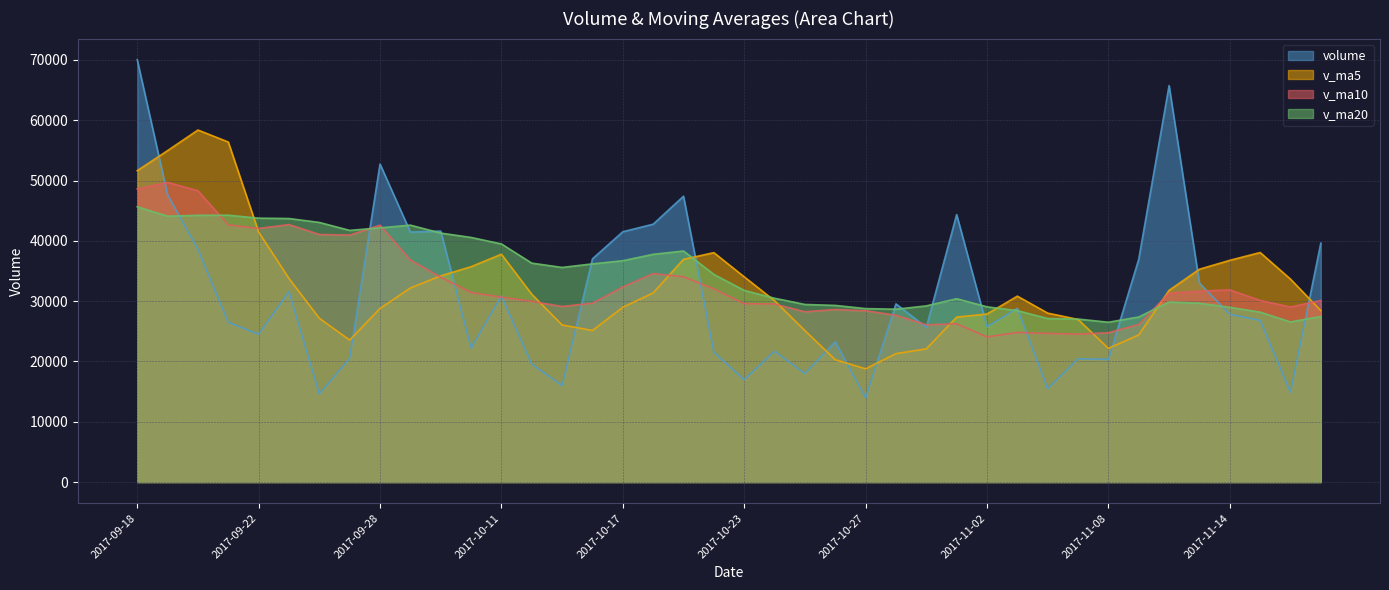

What is the approximate value of v_ma5 at 2017-09-20?

58380.9